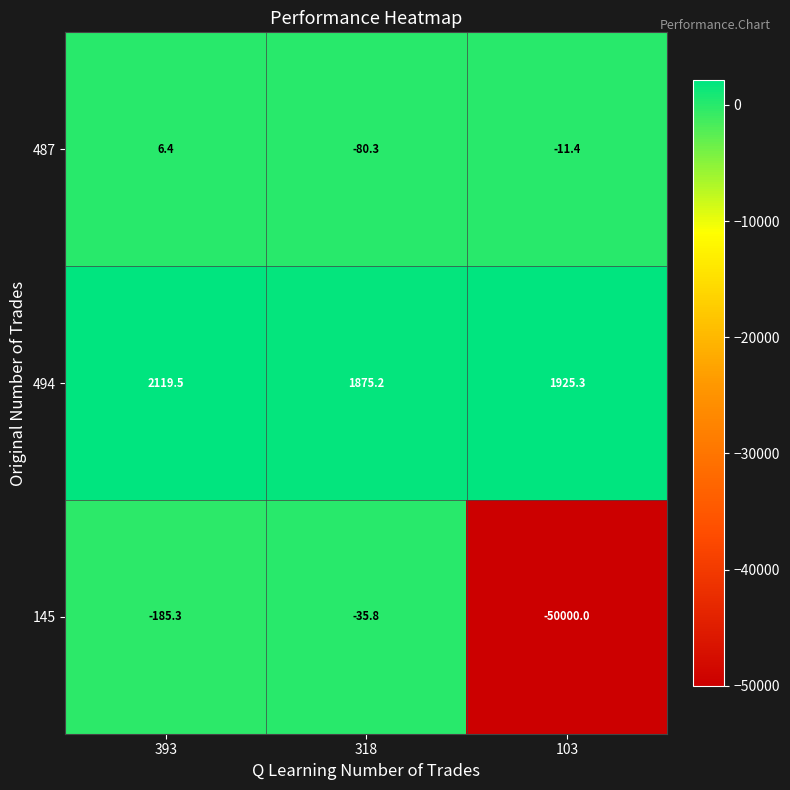

What is the average value of the 145 series?

-16740.4